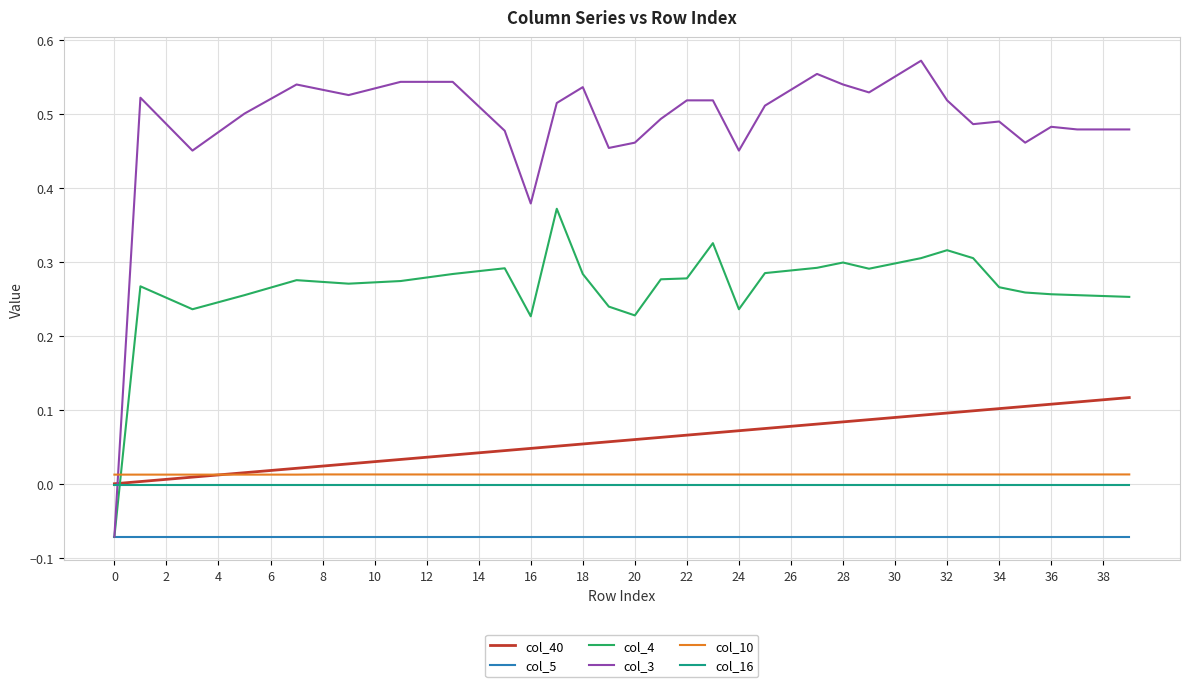

Which series has the widest spread of values?

col_3